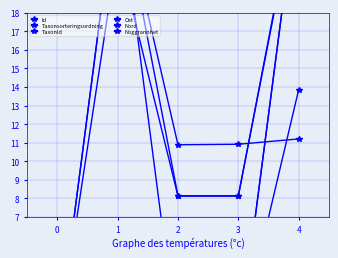

What is the difference between the maximum and minimum values in the Taxonsorteringsordning series?

25.0